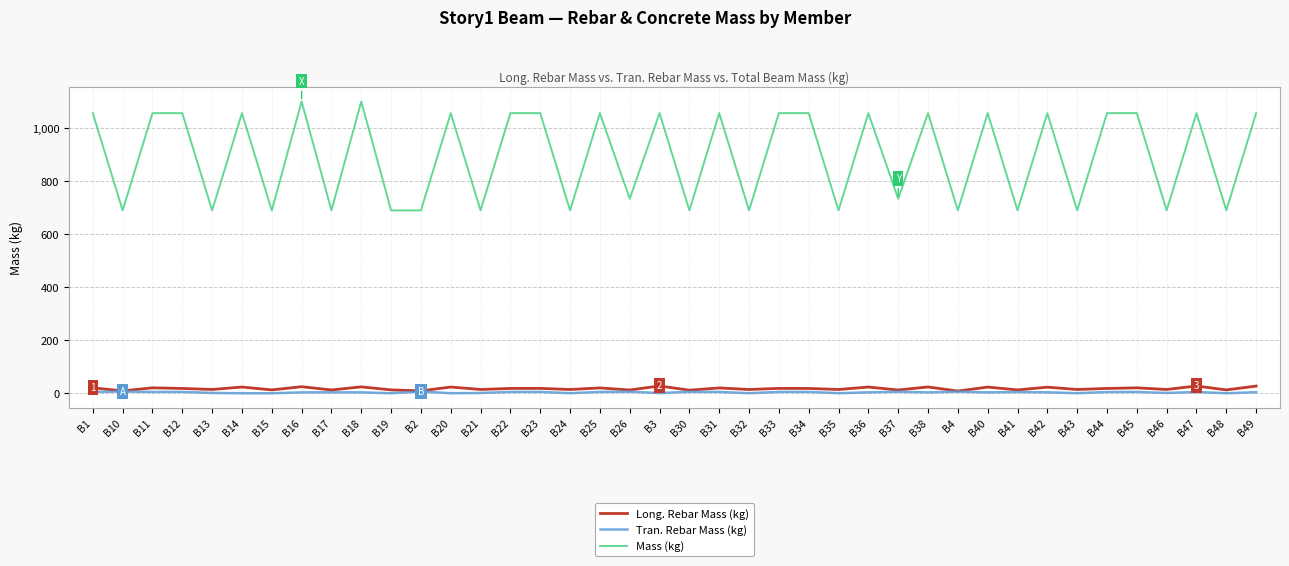

True or false: Mass (kg) and Tran. Rebar Mass (kg) intersect in this chart.

False